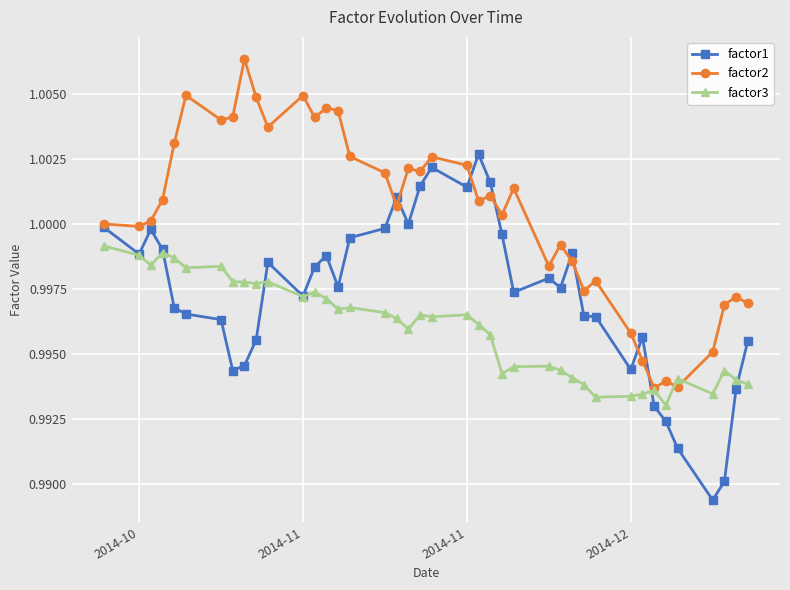

How many categories are shown in the chart?

40